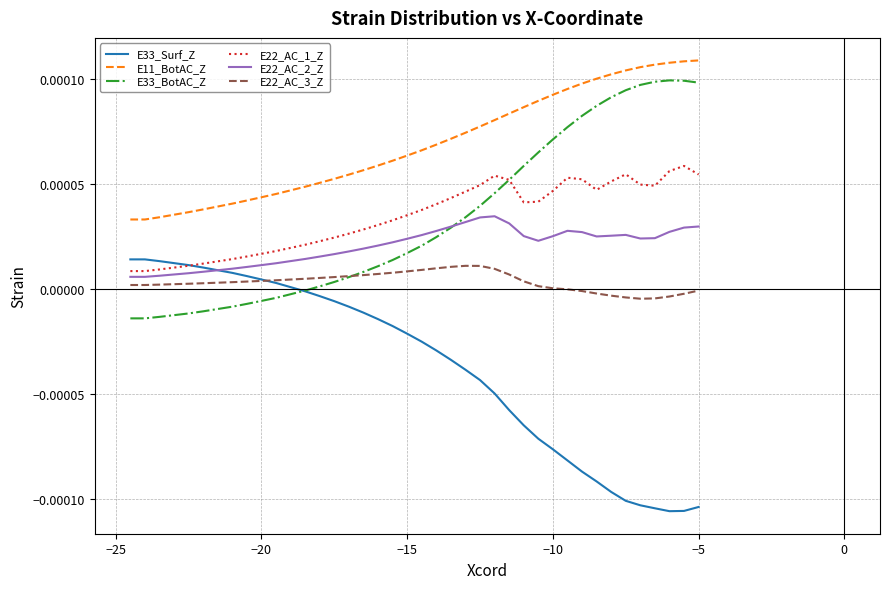

Which series has the largest total across all categories?

E11_BotAC_Z